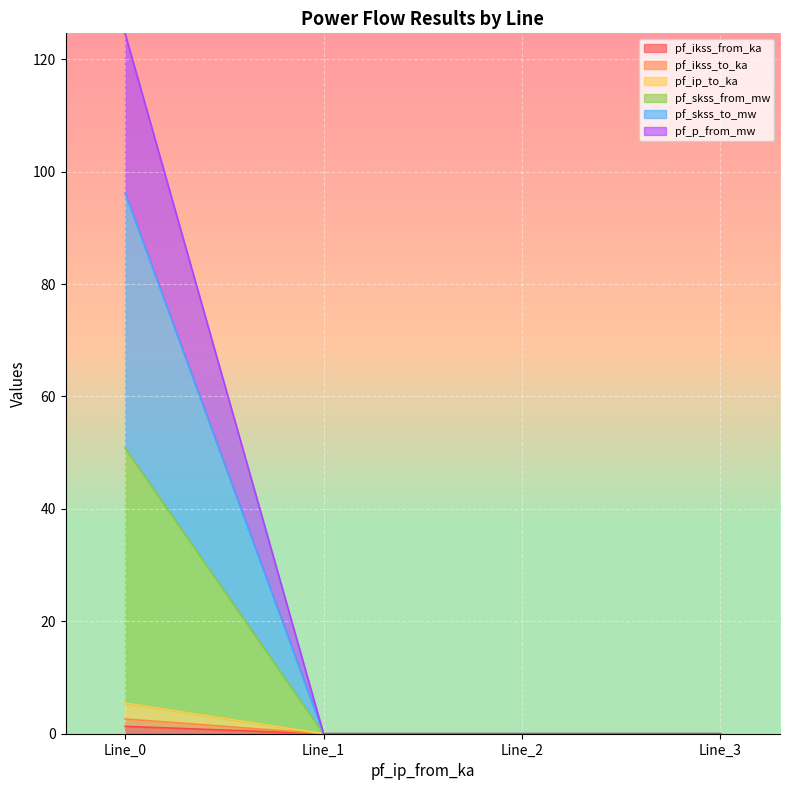

How many lines are shown in the chart?

6